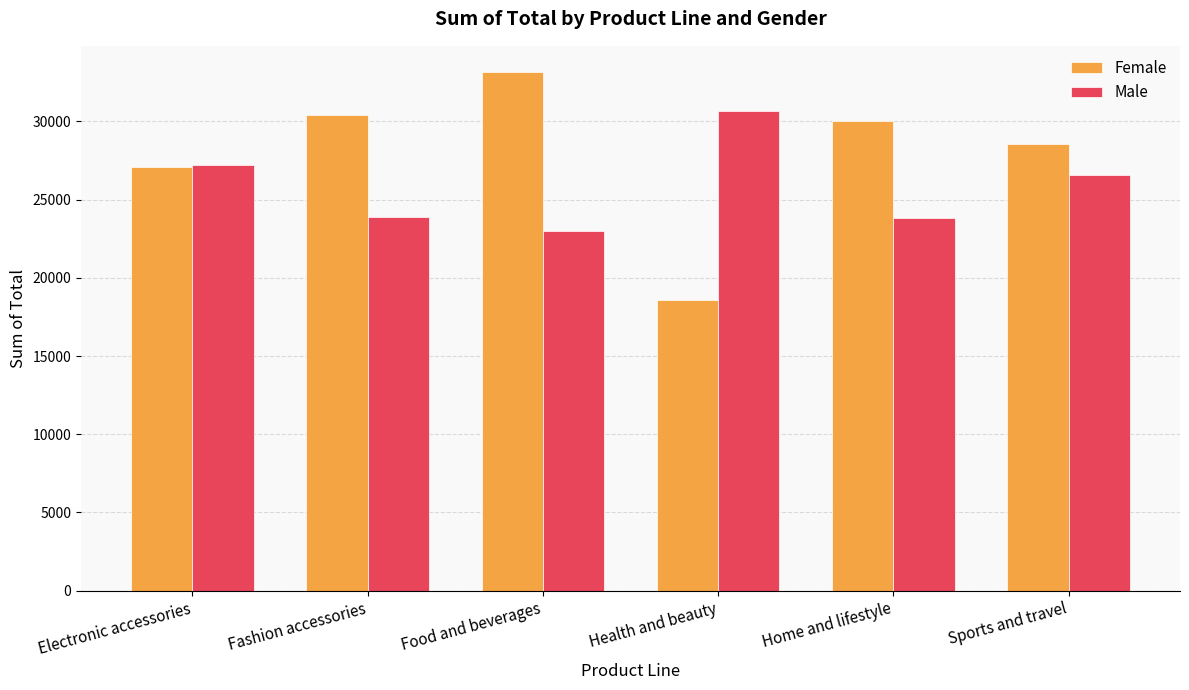

What is the sum of the Male values at Food and beverages and Health and beauty?

53606.7